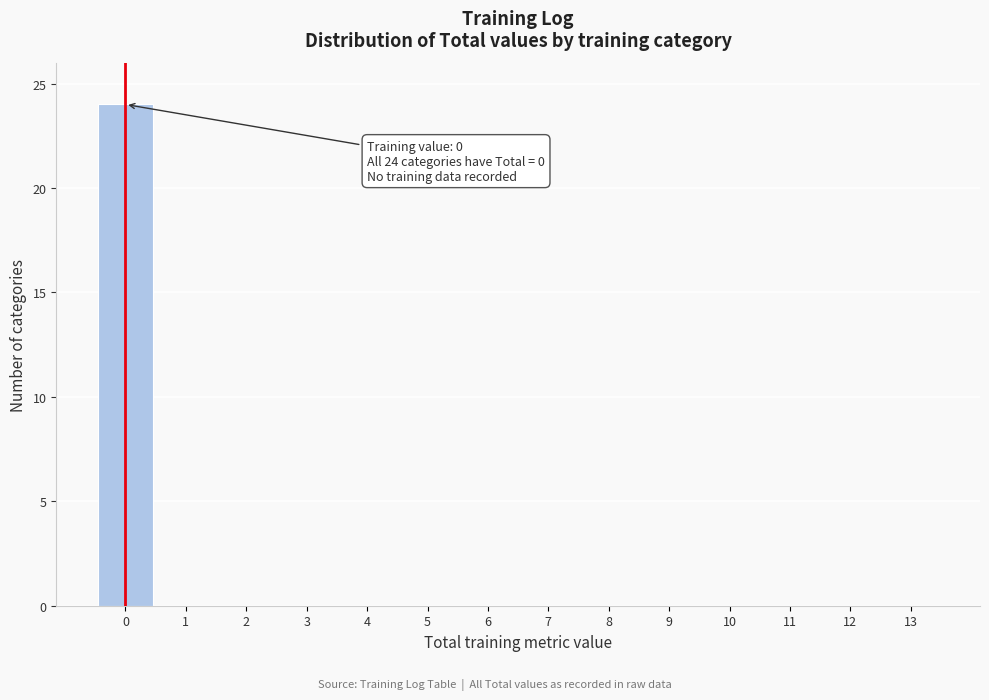

Which range on the x-axis has the tallest bar?

-0.5 to 0.5